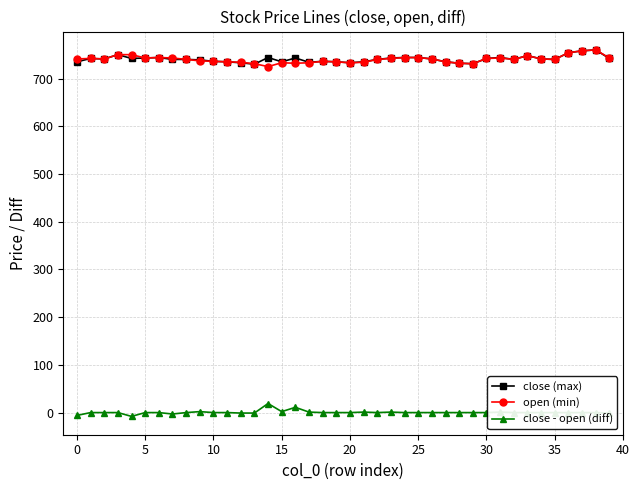

What is the highest value of the close - open (diff) series?

19